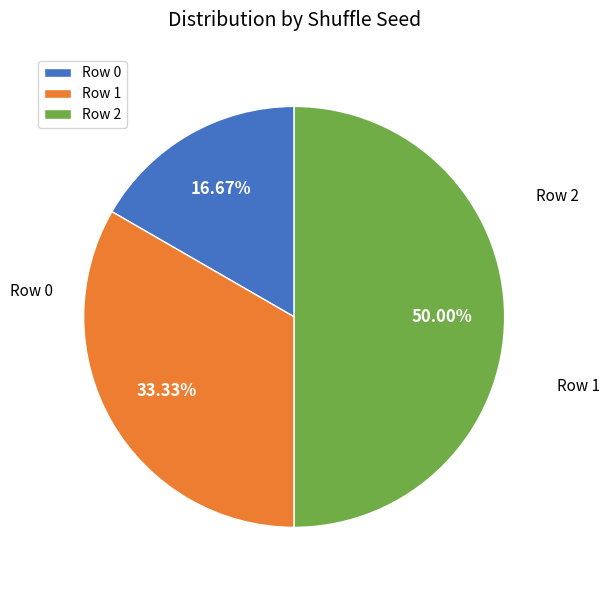

Approximately how many times larger is the value at Row 2 compared to Row 1?

1.5